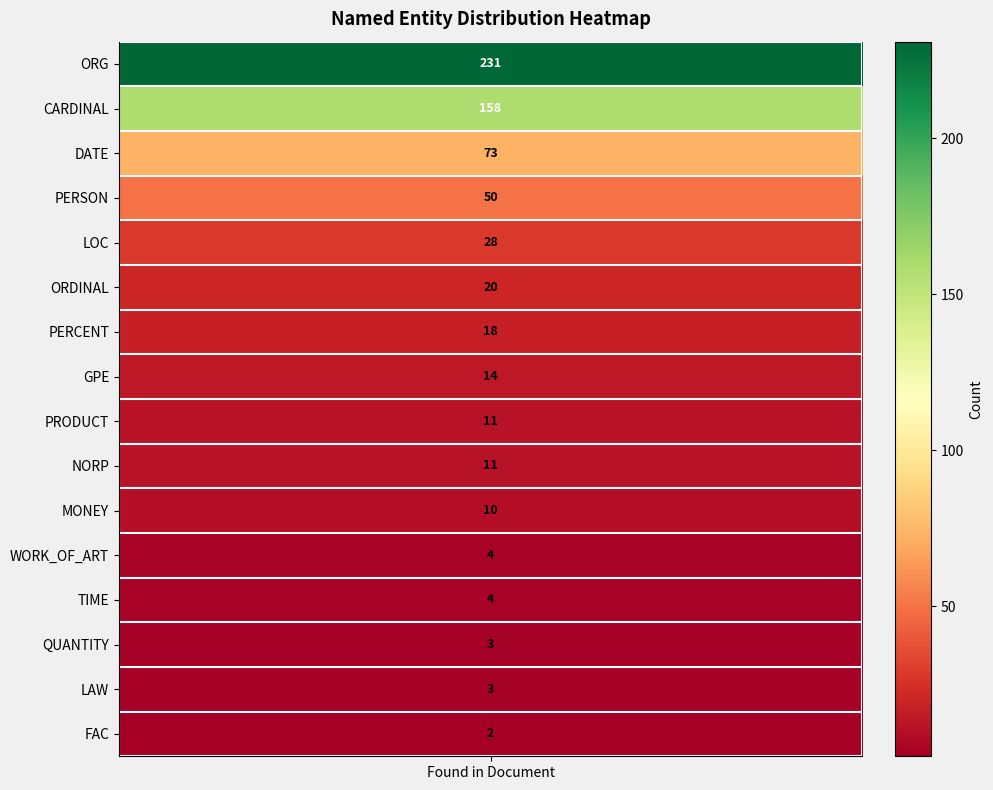

The chart shows a value of 11 at PRODUCT. True or false?

True